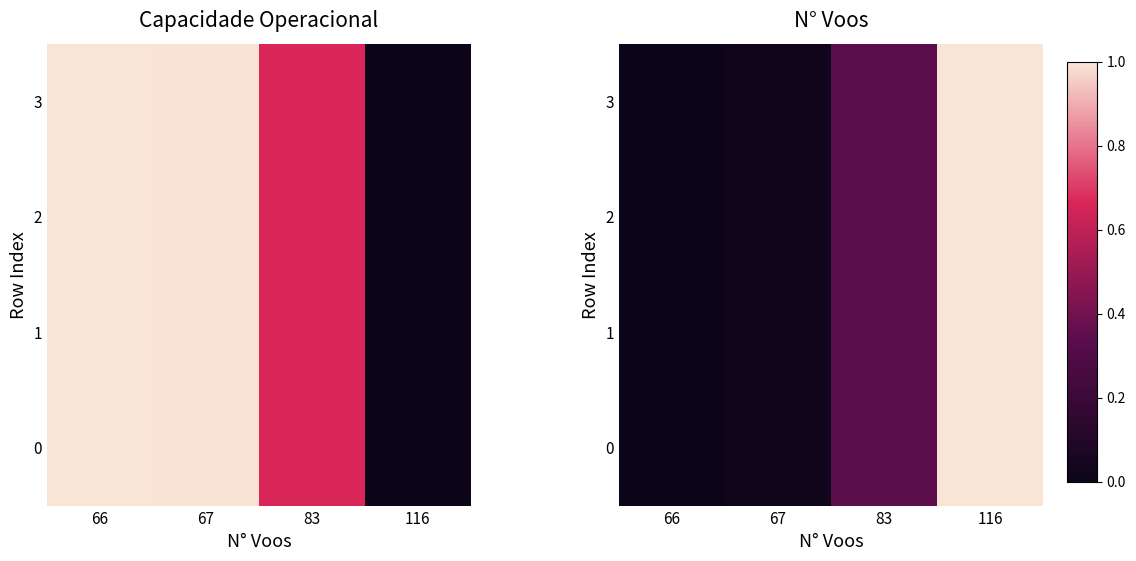

What is the difference between the second highest and second lowest values in the 2 series?

0.3